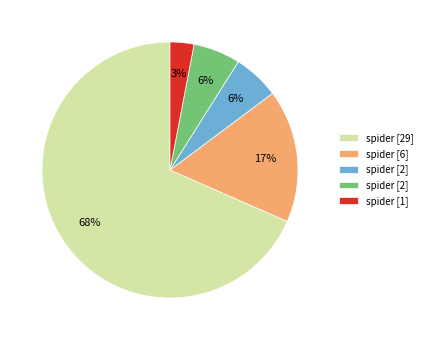

To the nearest percent, what is the average slice percentage?

20%